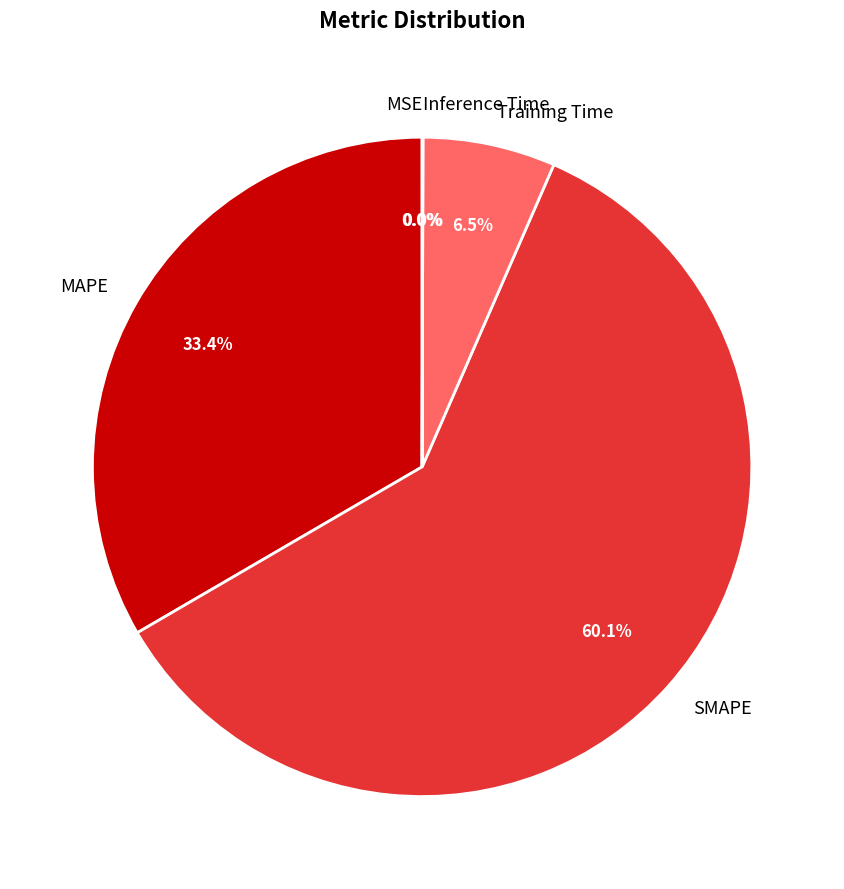

The SMAPE slice represents 60% of the pie. True or false?

True